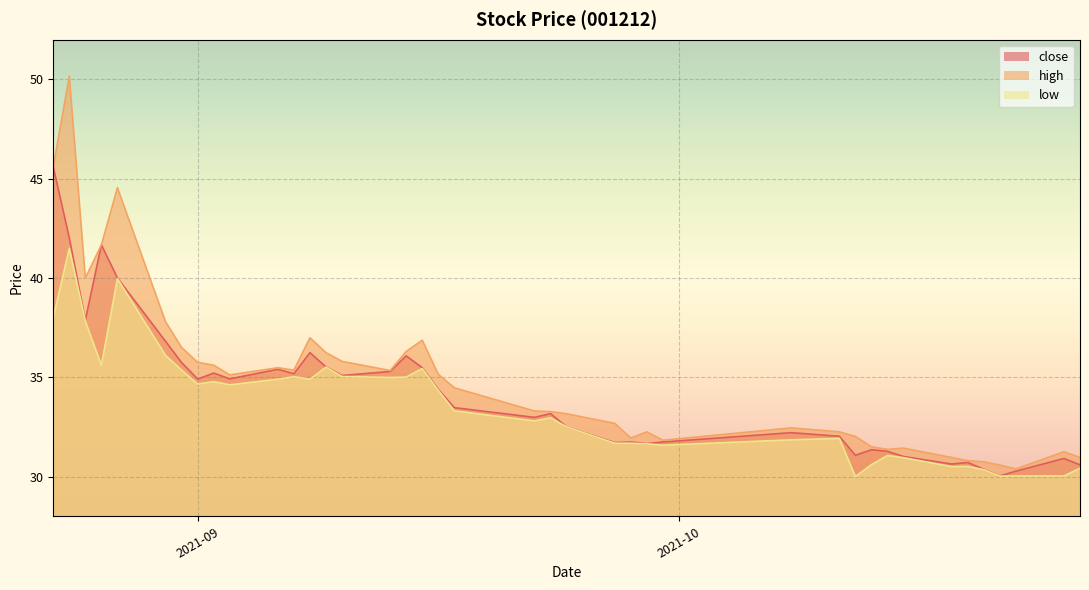

Rank the series by their maximum value, from highest to lowest.

high, close, low